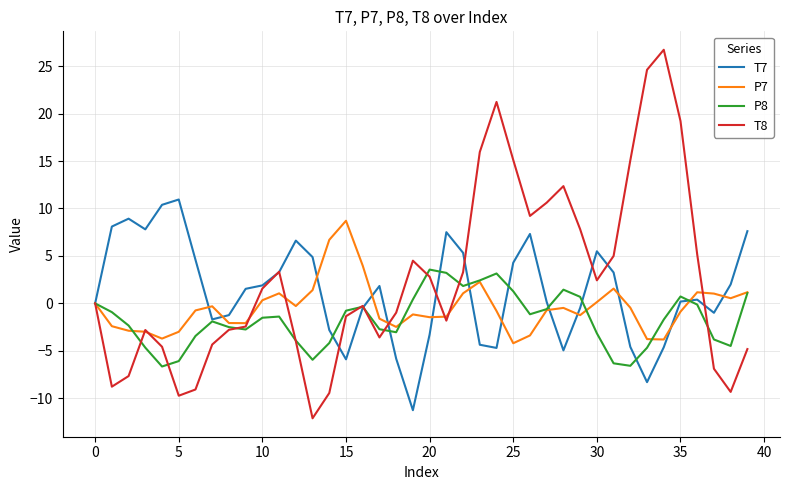

Does the chart display data point markers on the line(s)?

No